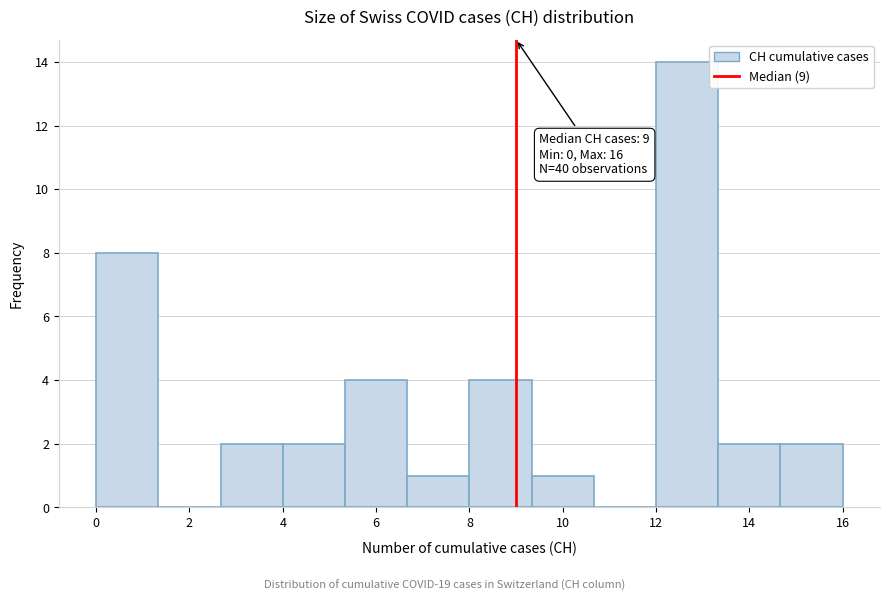

Which range on the x-axis has the tallest bar?

12.0 to 13.4